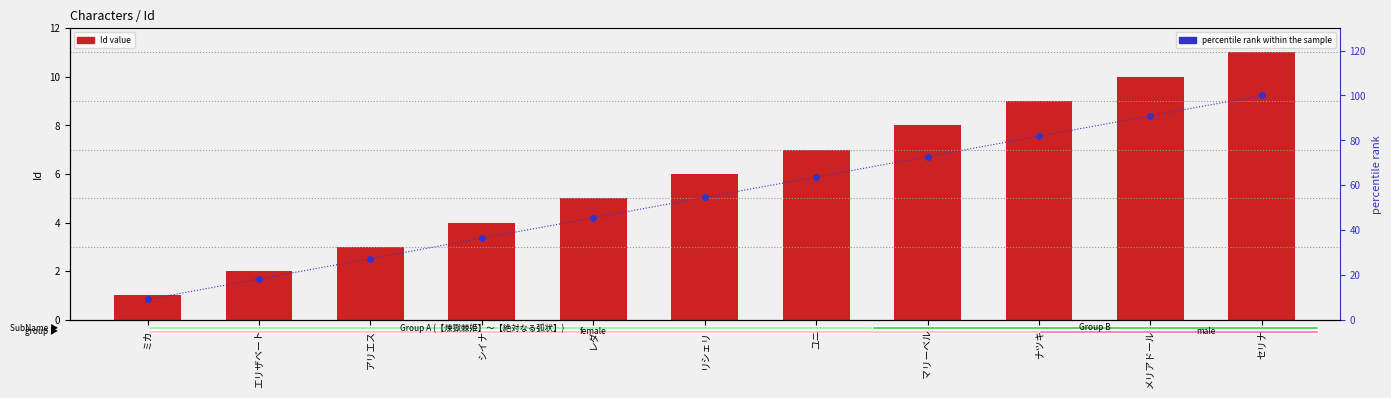

What is the value of the Id (primary) bar at the 8th from the left?

8.0